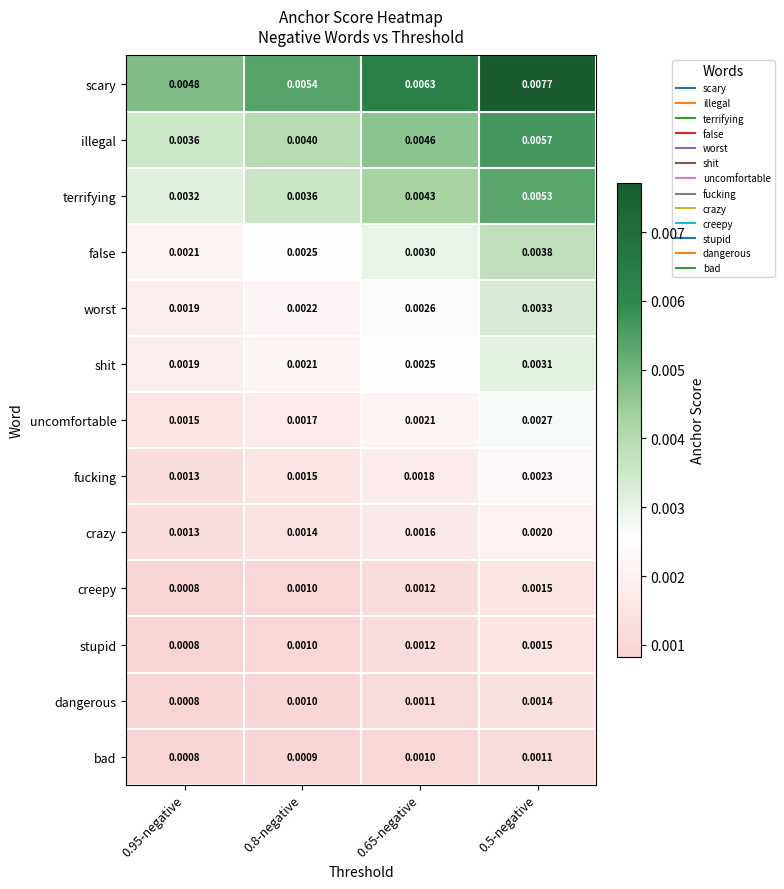

Which series has the largest total across all categories?

scary